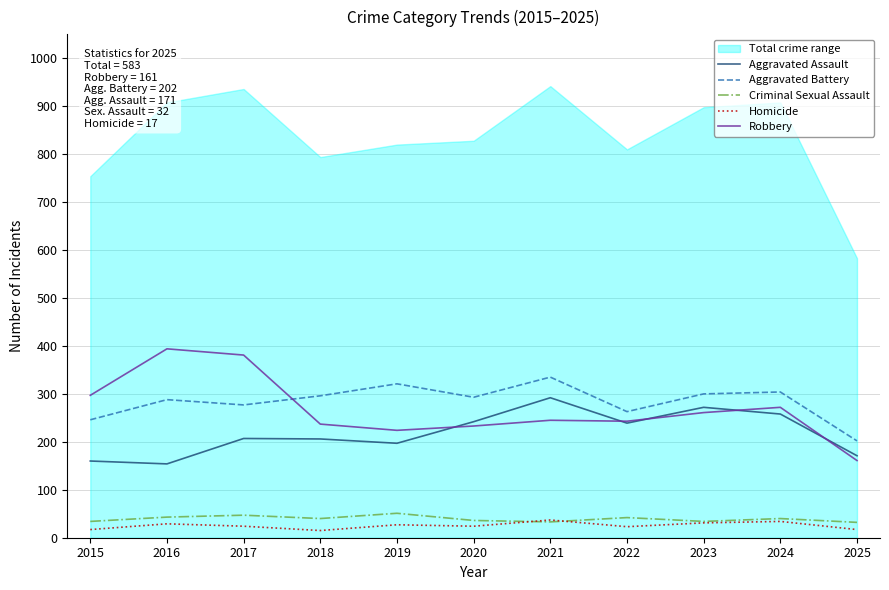

Reading right to left, extract all data points from this chart.

Aggravated Assault: 2025=171	2024=258	2023=272	2022=239	2021=292	2020=242	2019=197	2018=206	2017=207	2016=154	2015=160
Aggravated Battery: 2025=202	2024=304	2023=300	2022=263	2021=335	2020=293	2019=321	2018=296	2017=277	2016=288	2015=246
Criminal Sexual Assault: 2025=32	2024=40	2023=34	2022=42	2021=33	2020=36	2019=51	2018=40	2017=47	2016=43	2015=34
Homicide: 2025=17	2024=34	2023=31	2022=23	2021=37	2020=24	2019=27	2018=15	2017=24	2016=29	2015=17
Robbery: 2025=161	2024=272	2023=261	2022=243	2021=245	2020=233	2019=224	2018=237	2017=381	2016=394	2015=297